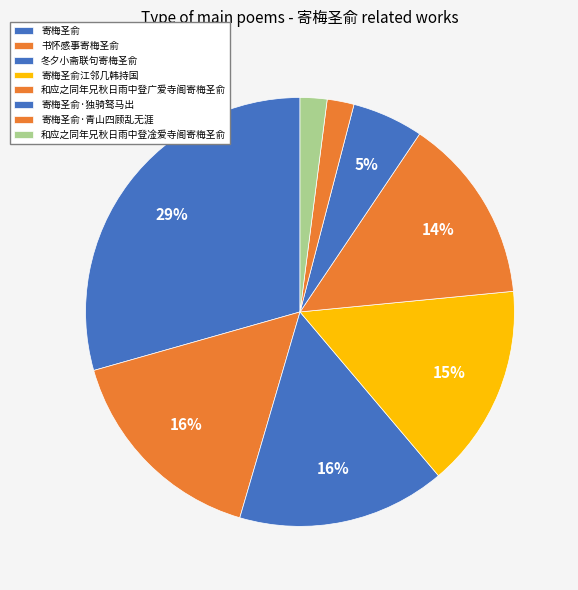

What percentage is NOT represented by 和应之同年兄秋日雨中登广爱寺阁寄梅圣俞?

86.0%